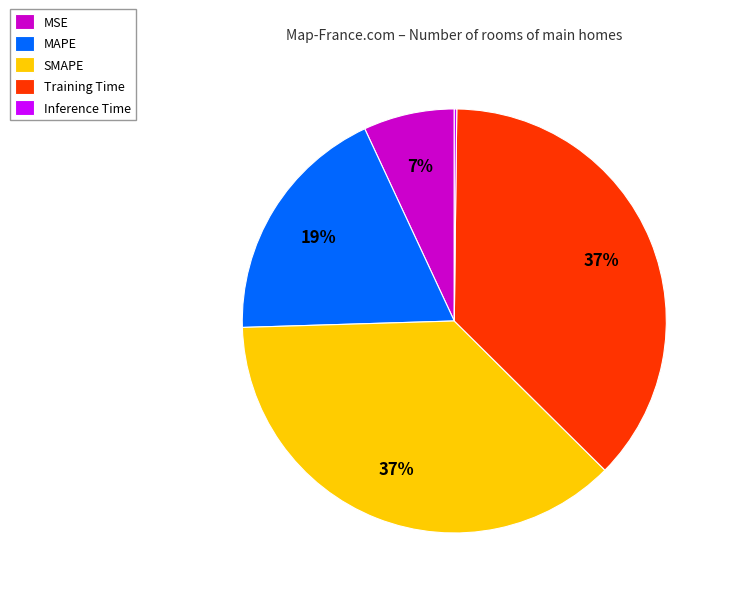

Does SMAPE represent more than half of the total?

No